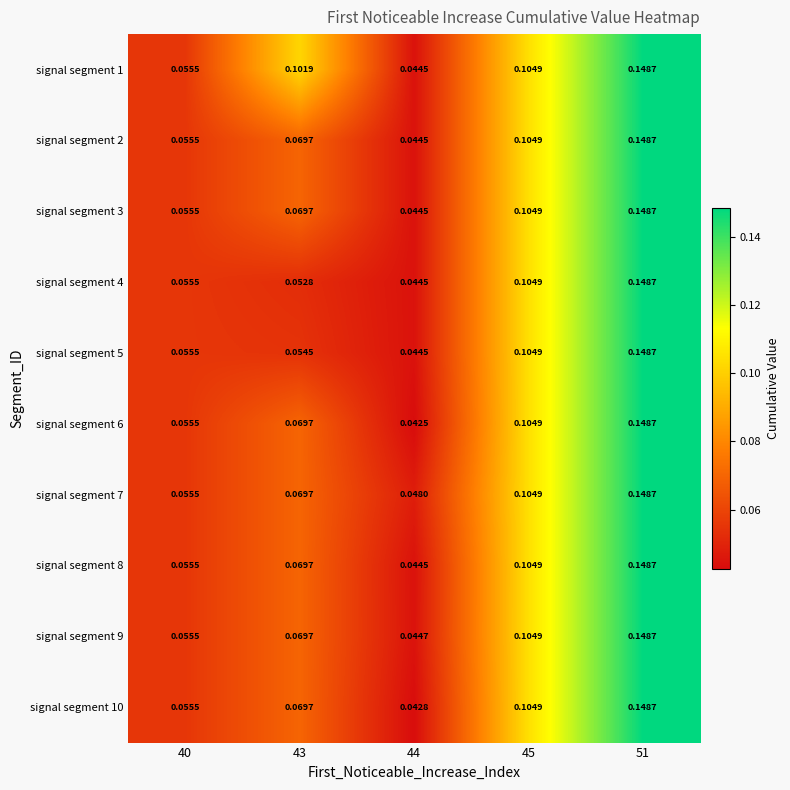

Is the value of signal segment 3 at 45 greater than the value of signal segment 7 at 43?

Yes